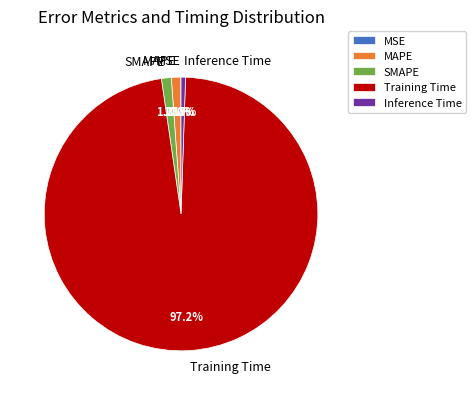

Which slice is the largest?

Training Time